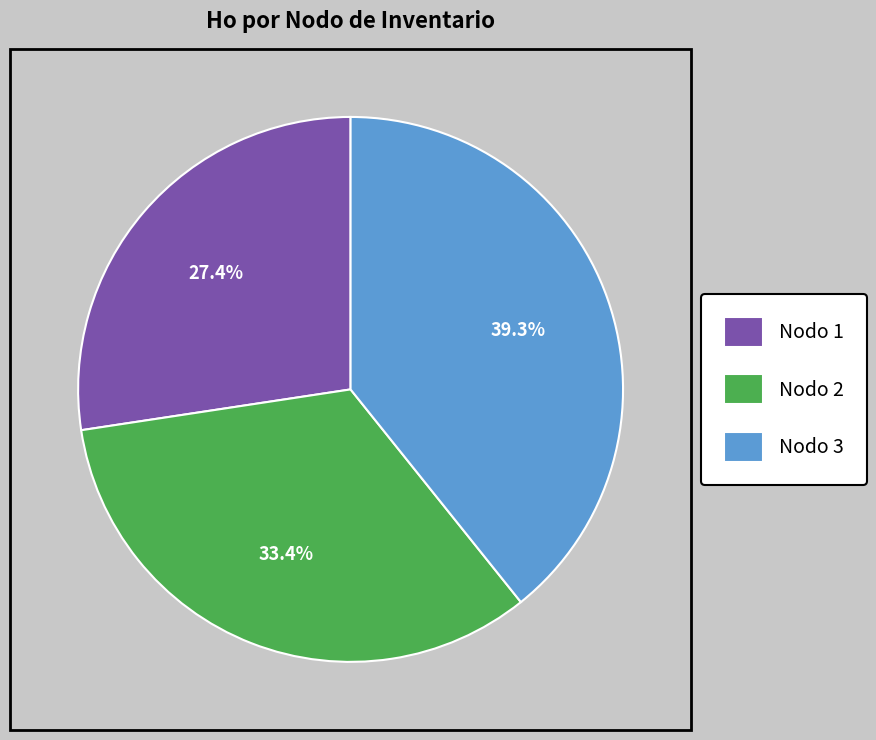

How many segments does this pie chart have?

3